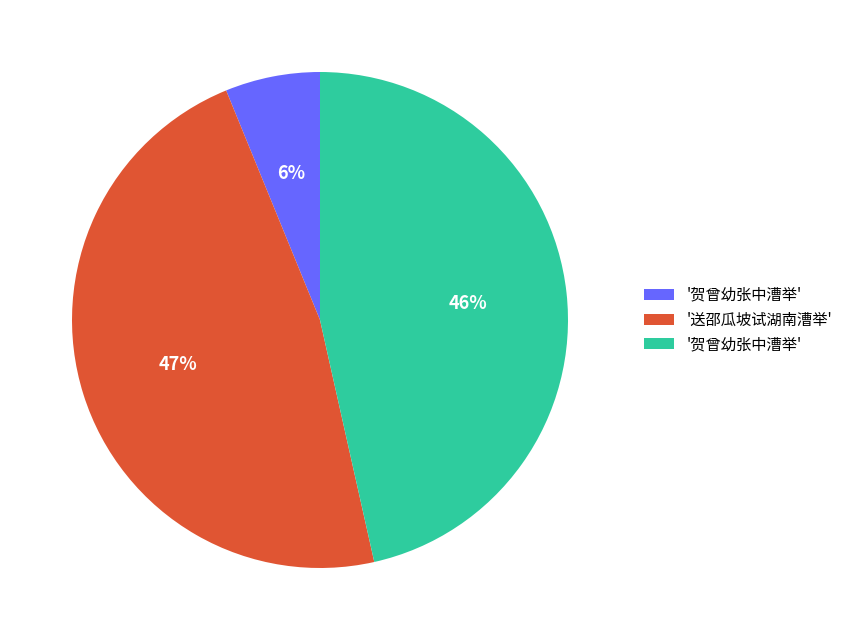

Does any single category account for the majority?

No